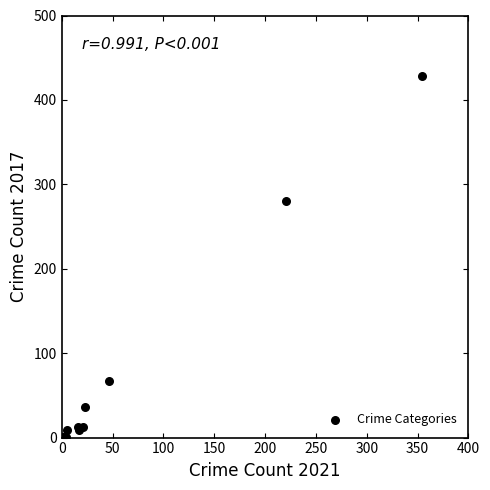

What Y value in the scatter plot is closest to 214?

280